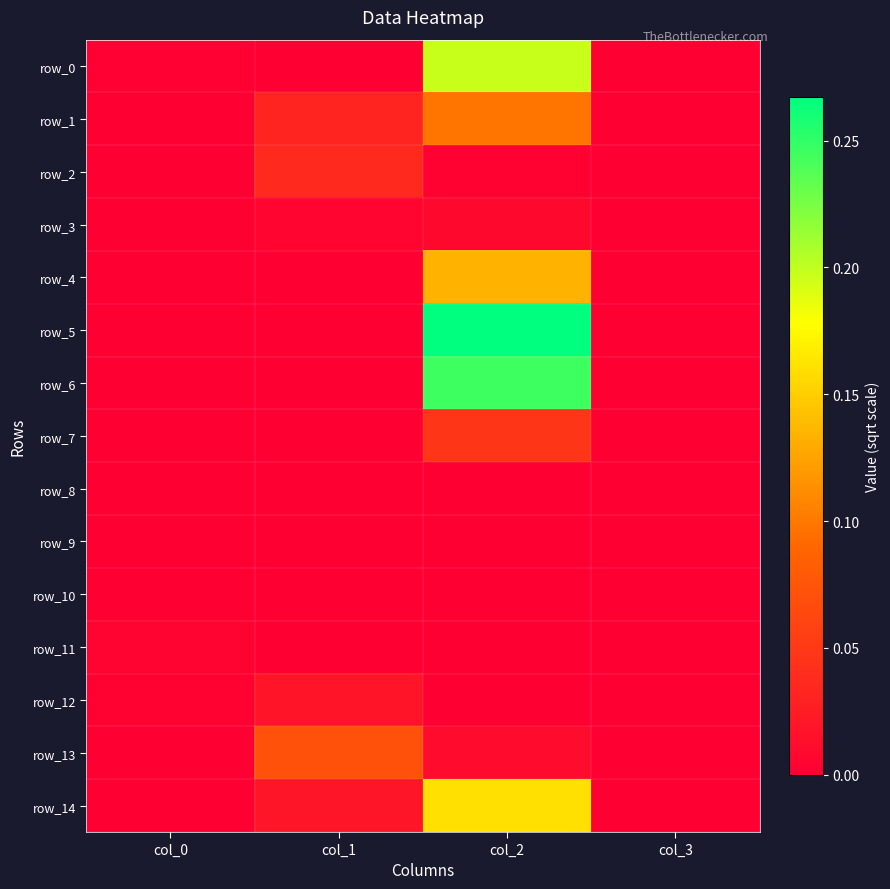

Reading left to right, transcribe all the data shown in this chart.

row_0: col_0=0.0	col_1=0.0	col_2=0.2	col_3=0.0
row_1: col_0=0.0	col_1=0.0	col_2=0.1	col_3=0.0
row_2: col_0=0.0	col_1=0.0	col_2=0.0	col_3=0.0
row_3: col_0=0.0	col_1=0.0	col_2=0.0	col_3=0.0
row_4: col_0=0.0	col_1=0.0	col_2=0.1	col_3=0.0
row_5: col_0=0.0	col_1=0.0	col_2=0.3	col_3=0.0
row_6: col_0=0.0	col_1=0.0	col_2=0.2	col_3=0.0
row_7: col_0=0.0	col_1=0.0	col_2=0.0	col_3=0.0
row_8: col_0=0.0	col_1=0.0	col_2=0.0	col_3=0.0
row_9: col_0=0.0	col_1=0.0	col_2=0.0	col_3=0.0
row_10: col_0=0.0	col_1=0.0	col_2=0.0	col_3=0.0
row_11: col_0=0.0	col_1=0.0	col_2=0.0	col_3=0.0
row_12: col_0=0.0	col_1=0.0	col_2=0.0	col_3=0.0
row_13: col_0=0.0	col_1=0.1	col_2=0.0	col_3=0.0
row_14: col_0=0.0	col_1=0.0	col_2=0.2	col_3=0.0